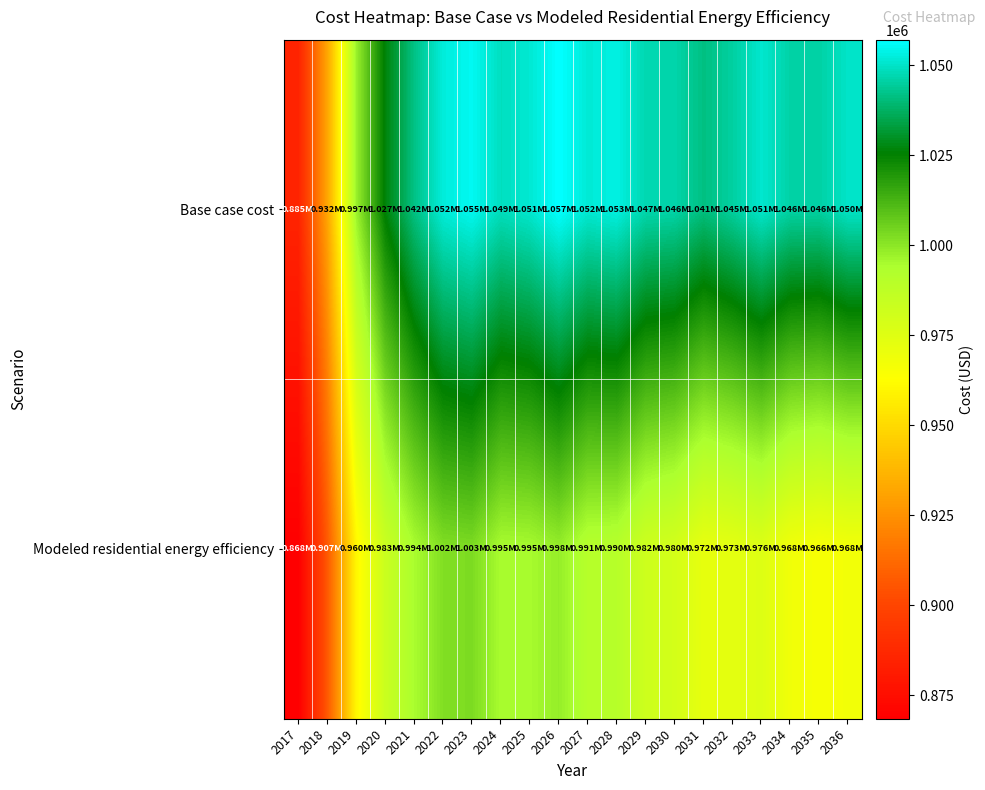

Which category has the lowest value across all series?

2017